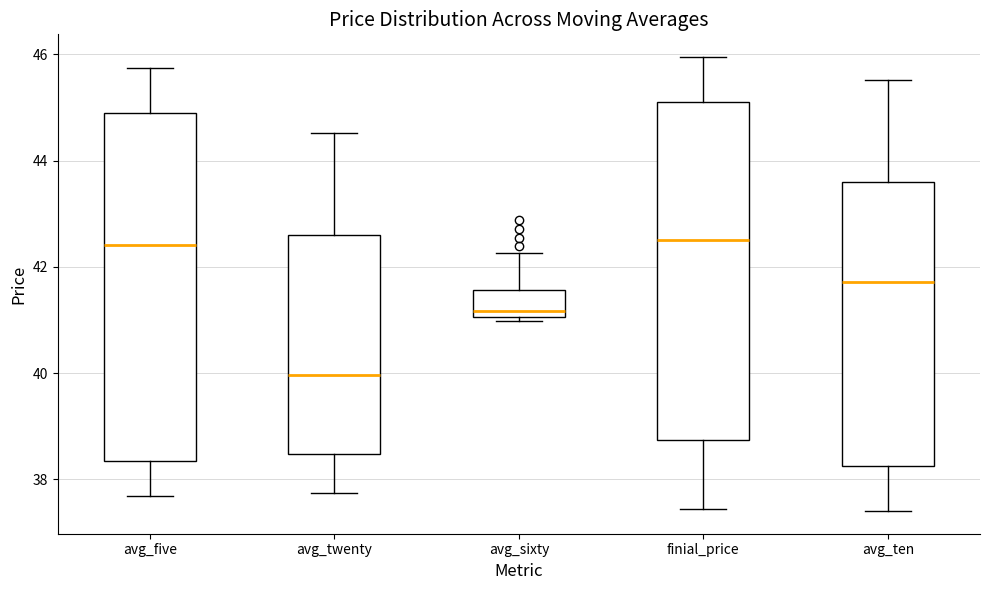

Reading left to right, transcribe this box plot: for each box, give where its median line is, the range the box spans, and where its two whiskers end, as read against the y-axis. The values are not printed on the chart, so give them approximately, as read against the axis.

avg_five: median 42.4, box 38.4 to 44.8, whiskers 37.6 to 45.8
avg_twenty: median 40.0, box 38.4 to 42.6, whiskers 37.8 to 44.6
avg_sixty: median 41.2, box 41.0 to 41.6, whiskers 41.0 (just below the box's lower edge) to 42.2
finial_price: median 42.6, box 38.8 to 45.2, whiskers 37.4 to 46.0
avg_ten: median 41.8, box 38.2 to 43.6, whiskers 37.4 to 45.6